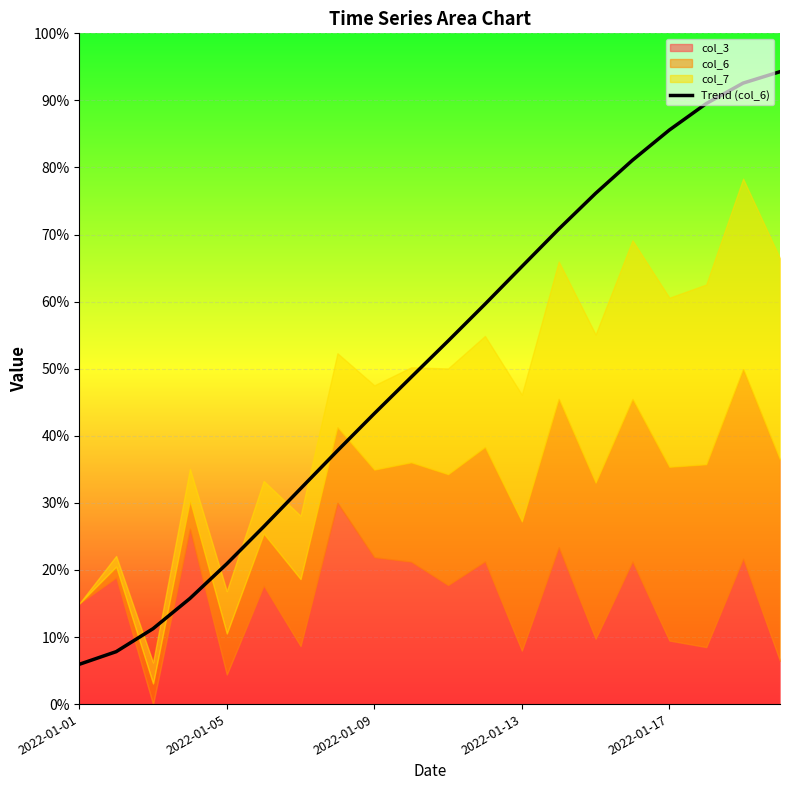

True or false: there are more than 1 points higher than both neighbors.

False